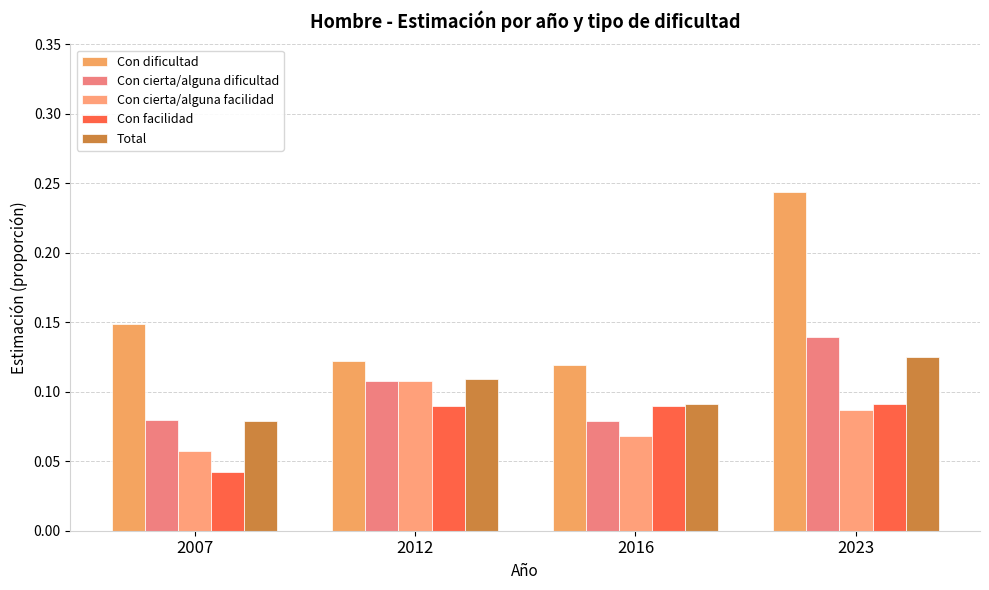

Which series has the largest range (max minus min)?

Con dificultad